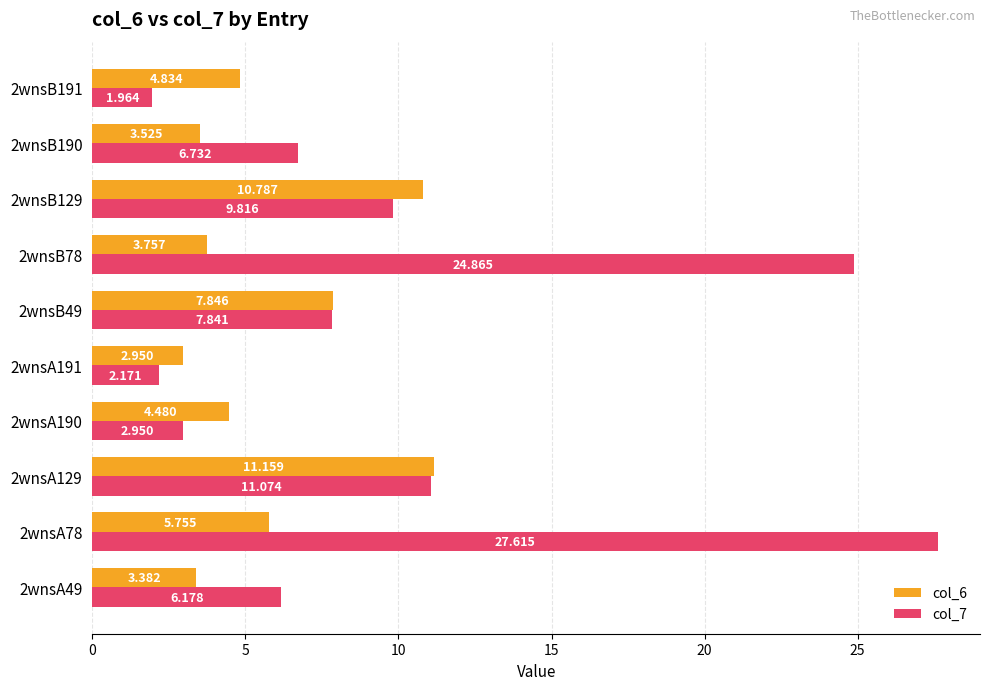

How many values in the col_7 series are below 7?

5